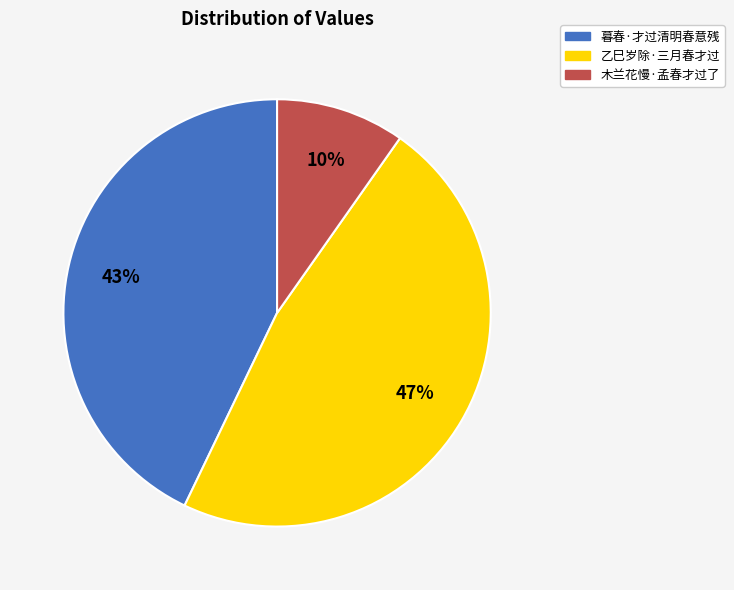

Between 暮春·才过清明春意残 and 木兰花慢·孟春才过了, which is larger?

暮春·才过清明春意残